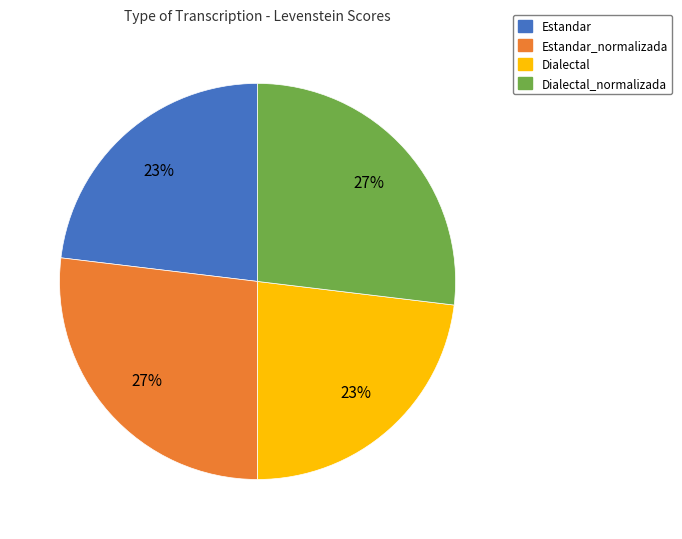

Combined, do Estandar_normalizada and Dialectal_normalizada account for over 50%?

Yes